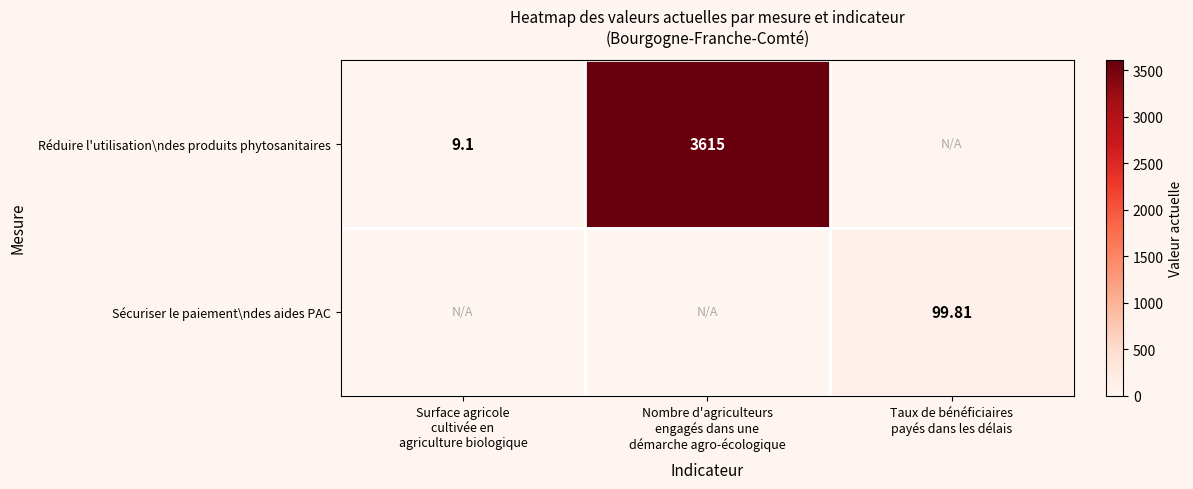

Which has a higher value, Nombre d'agriculteurs
engagés dans une
démarche agro-écologique or Surface agricole
cultivée en
agriculture biologique?

Nombre d'agriculteurs
engagés dans une
démarche agro-écologique